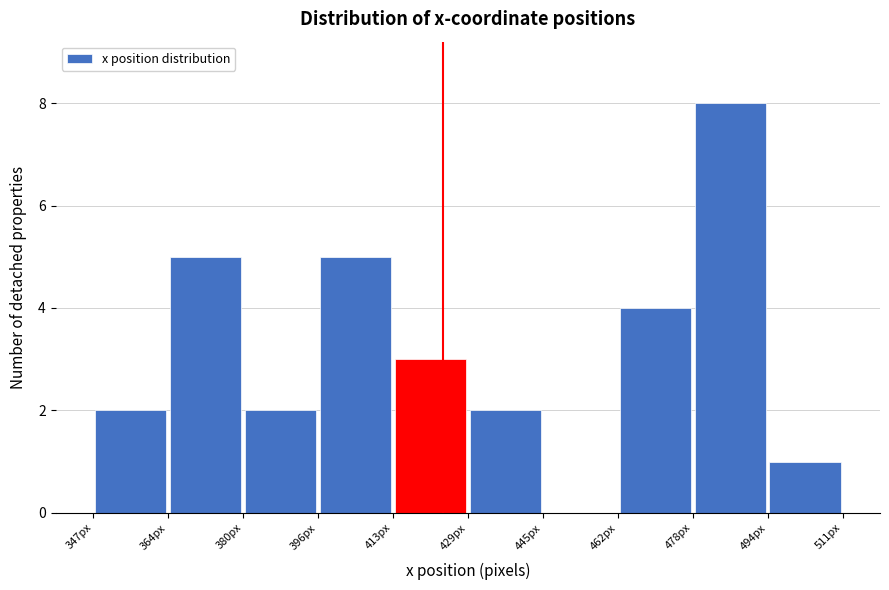

Reading left to right, list every bar in this chart as the range it spans on the x-axis followed by its height. Neither the bar edges nor the heights are printed on the chart, so give them approximately, as read against the axes.

348 to 364: 2
364 to 380: 5
380 to 396: 2
396 to 414: 5
414 to 430: 3
430 to 446: 2
446 to 462: 0
462 to 478: 4
478 to 494: 8
494 to 512: 1